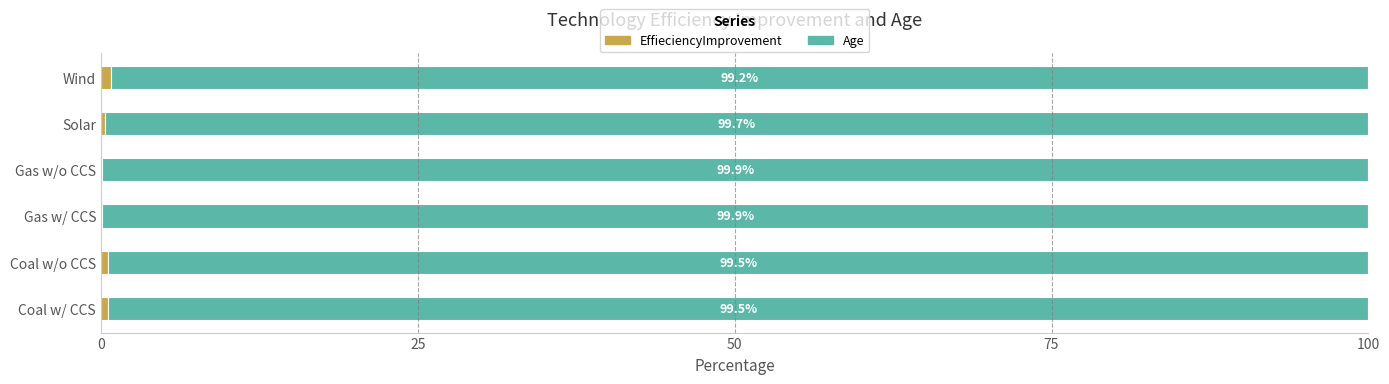

What is the total value across all series at Coal w/ CCS?

100.0